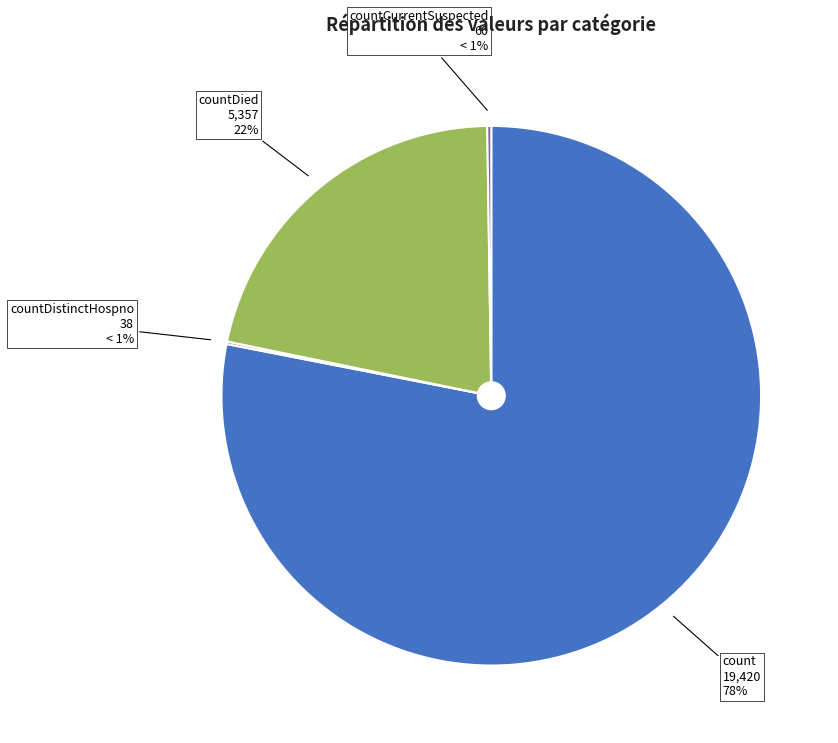

To the nearest percent, what is the difference between the countDistinctHospno and count slice percentages?

78%